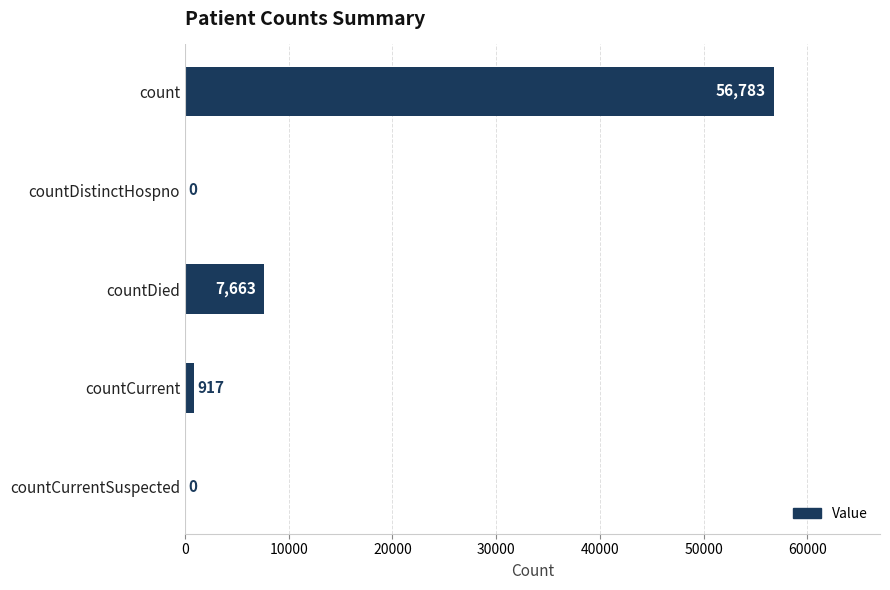

What is the average value?

13073